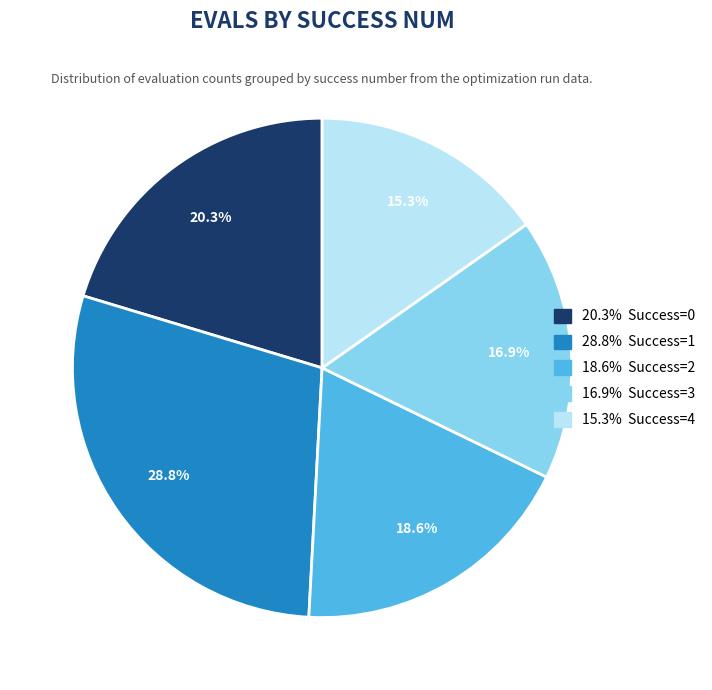

To the nearest percent, what is the average slice percentage?

20%